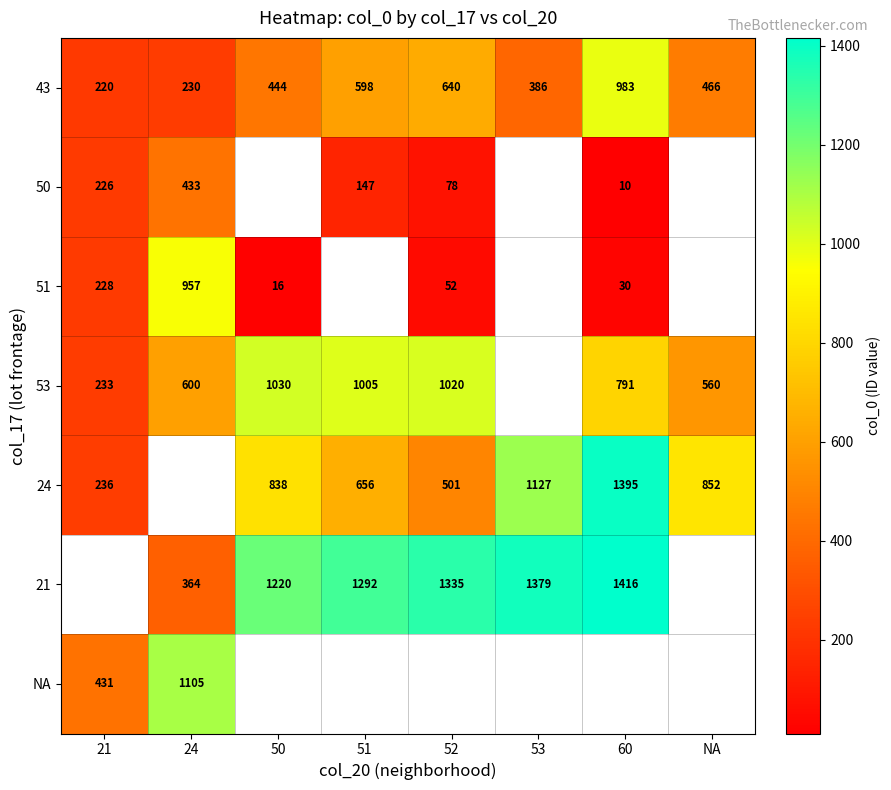

What is the sum of the 24 values at 21 and 53?

1363